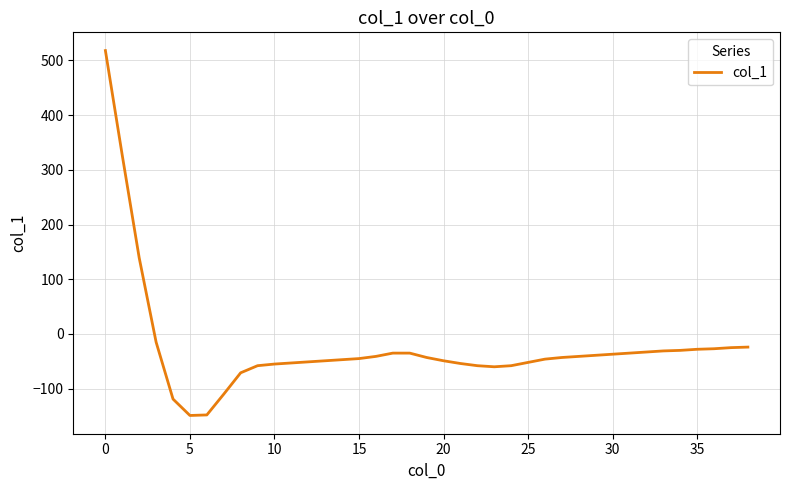

What is the smallest value displayed?

-149